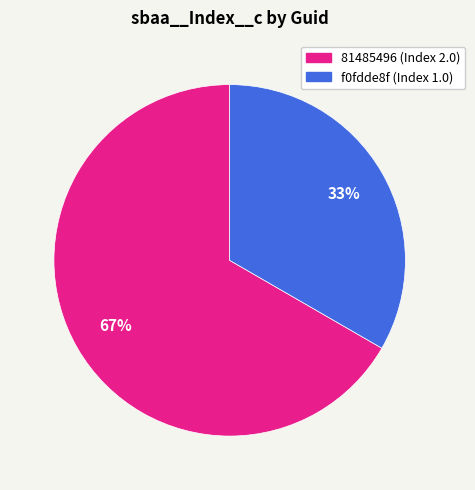

To the nearest percent, what is the average slice percentage?

50%